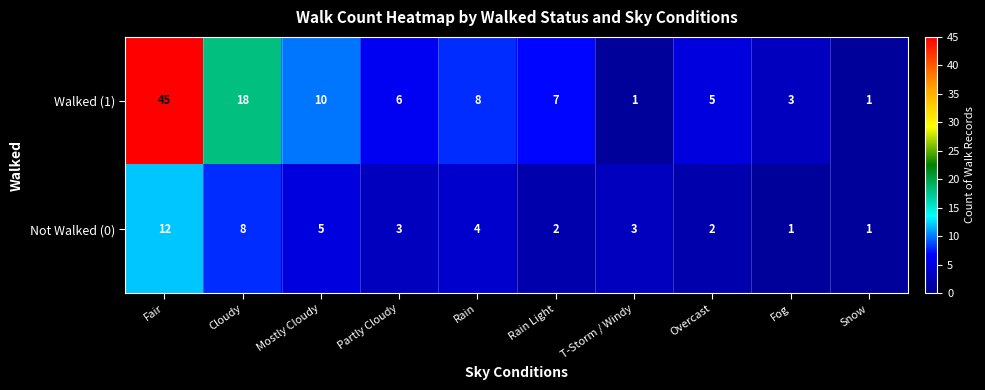

Which series has the widest spread of values?

Walked (1)